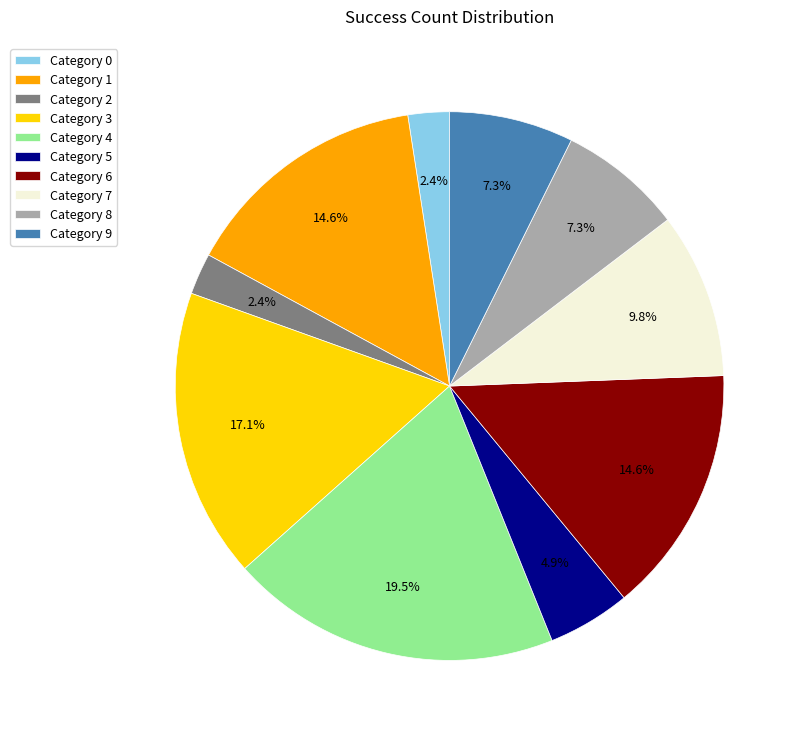

Count the number of slices in the pie.

10